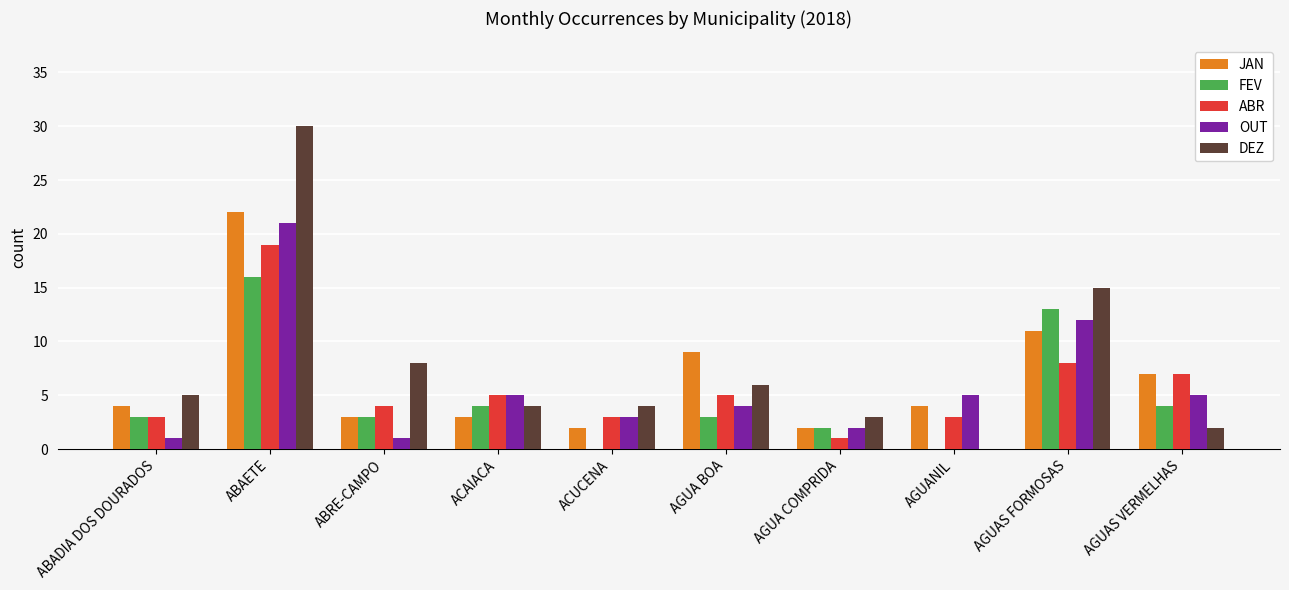

At which category is the sum across all series the highest?

ABAETE